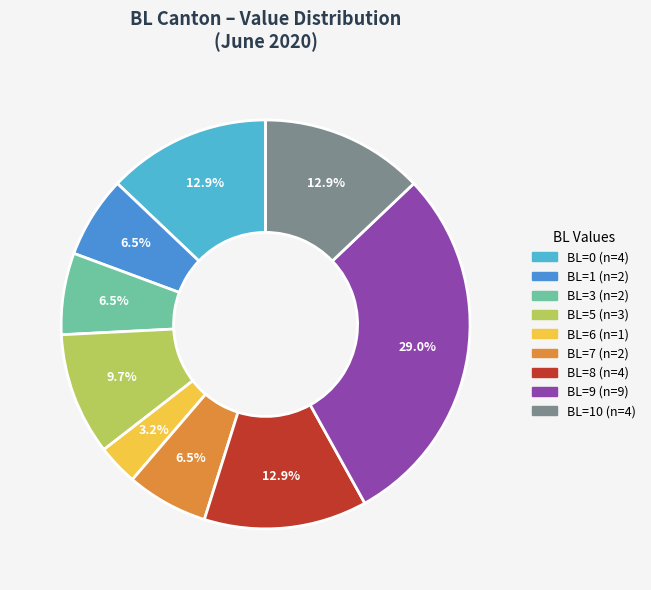

Is there any slice that represents more than half of the pie?

No